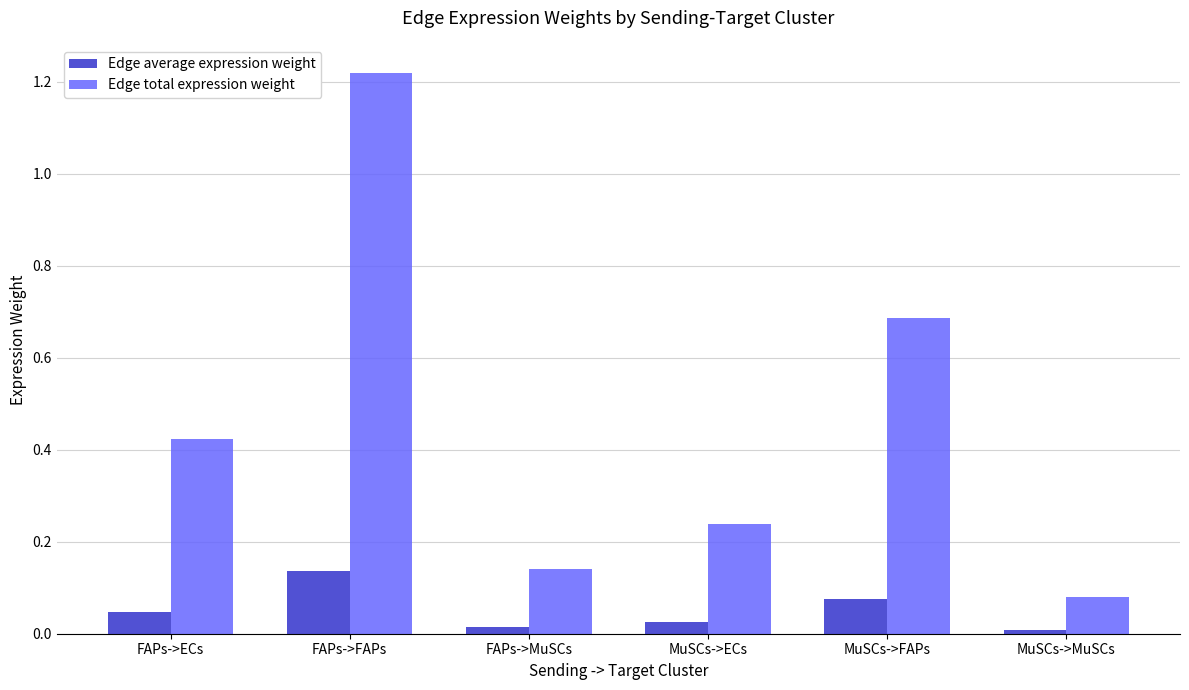

At which label does Edge total expression weight reach its peak?

FAPs->FAPs